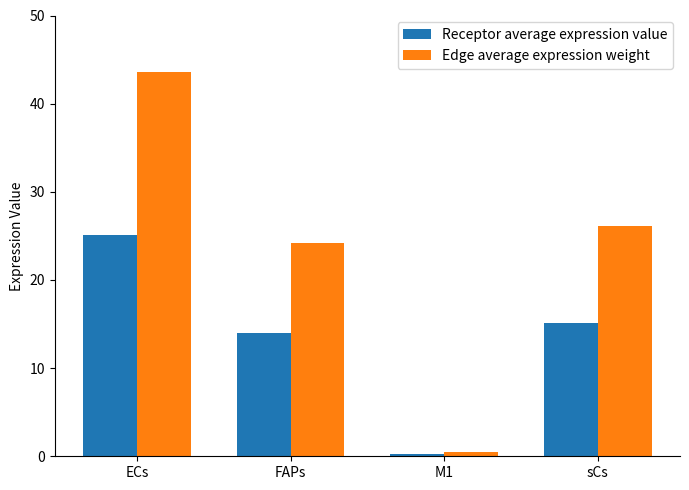

Rank the categories by Receptor average expression value value from lowest to highest.

M1, FAPs, sCs, ECs